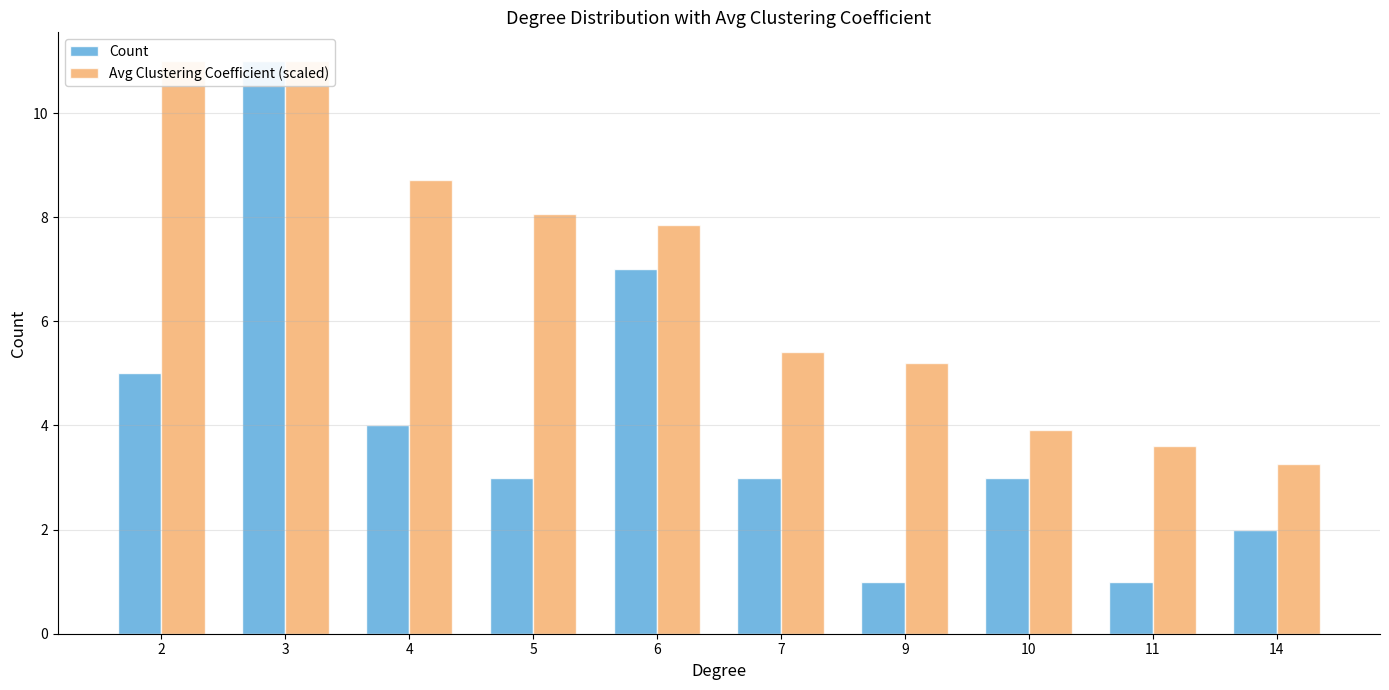

Is the value of Avg Clustering Coefficient (scaled) at 2 greater than the value of Count at 14?

Yes